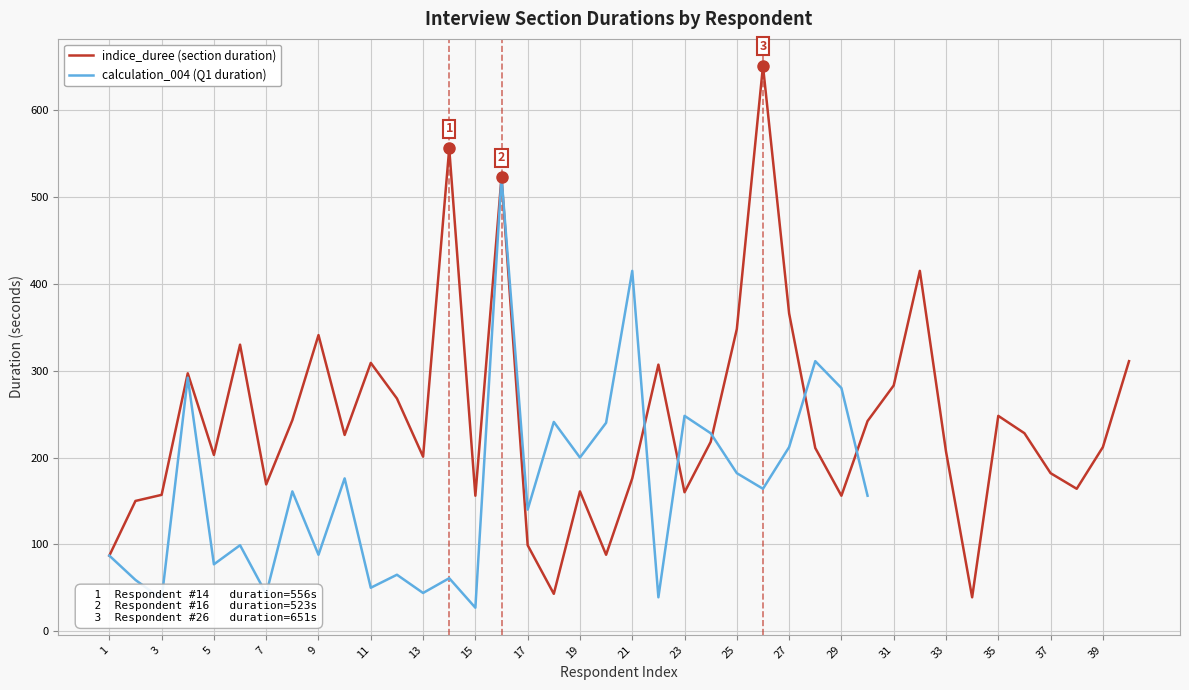

True or false: indice_duree (section duration) has a value of 59 at 33.

False